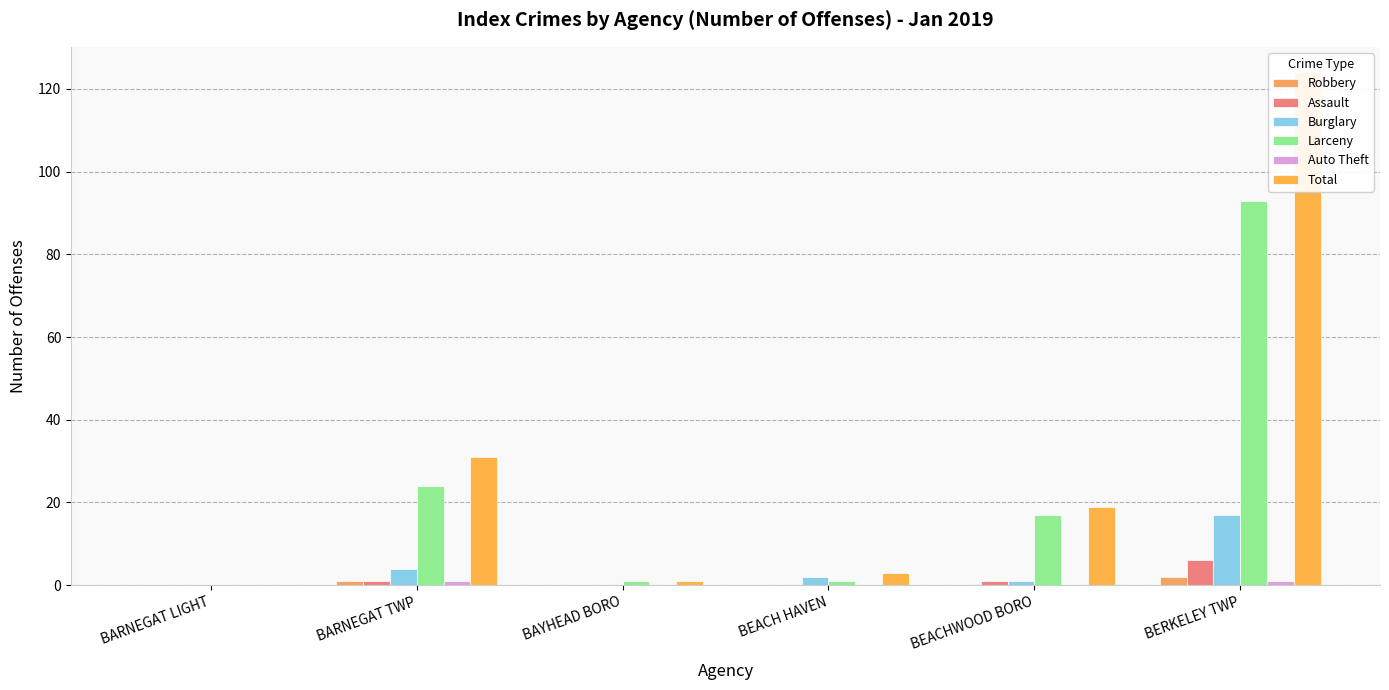

What are all the series names shown in the legend?

Robbery, Assault, Burglary, Larceny, Auto Theft, Total